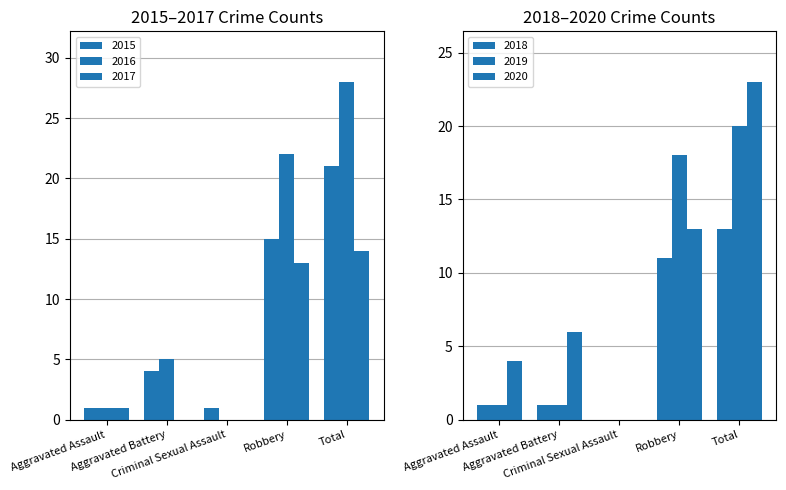

Where does the 2018 series first go above 1?

Robbery